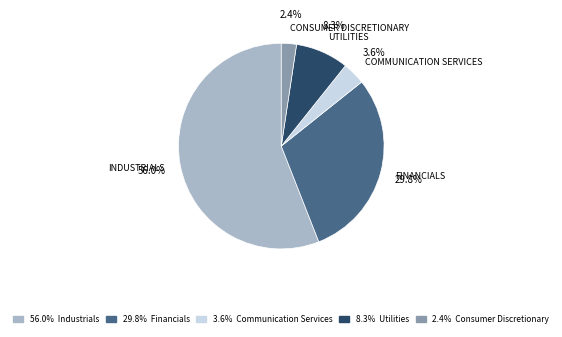

Is there any slice that represents more than half of the pie?

Yes